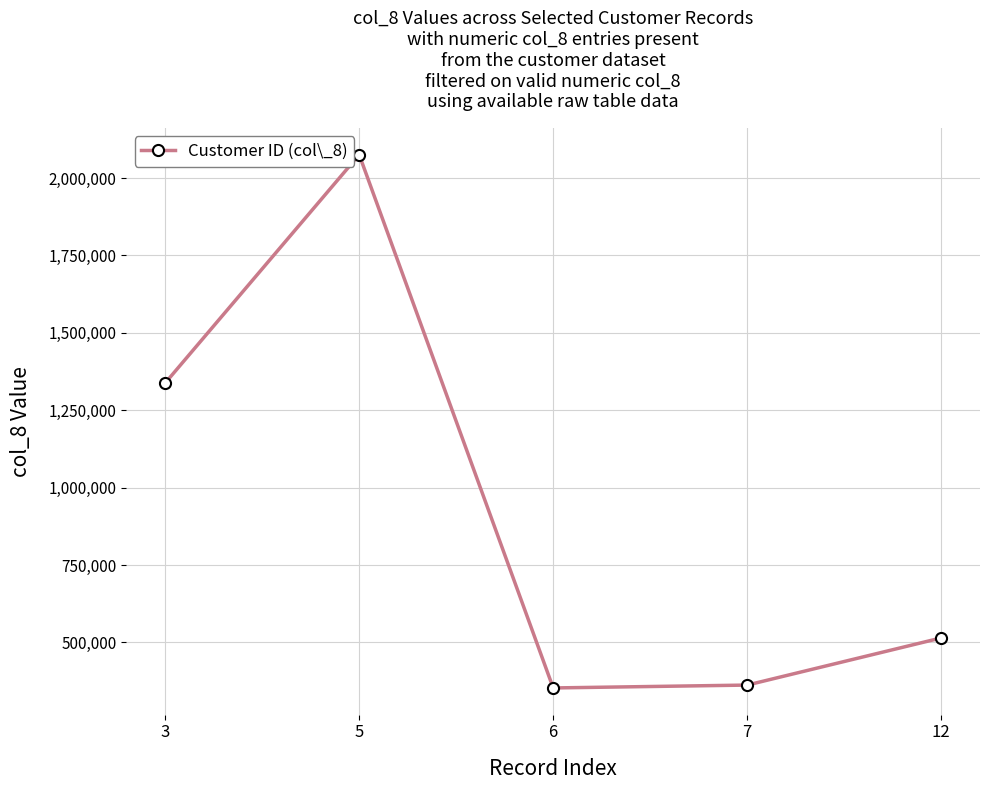

What is the average value?

928805